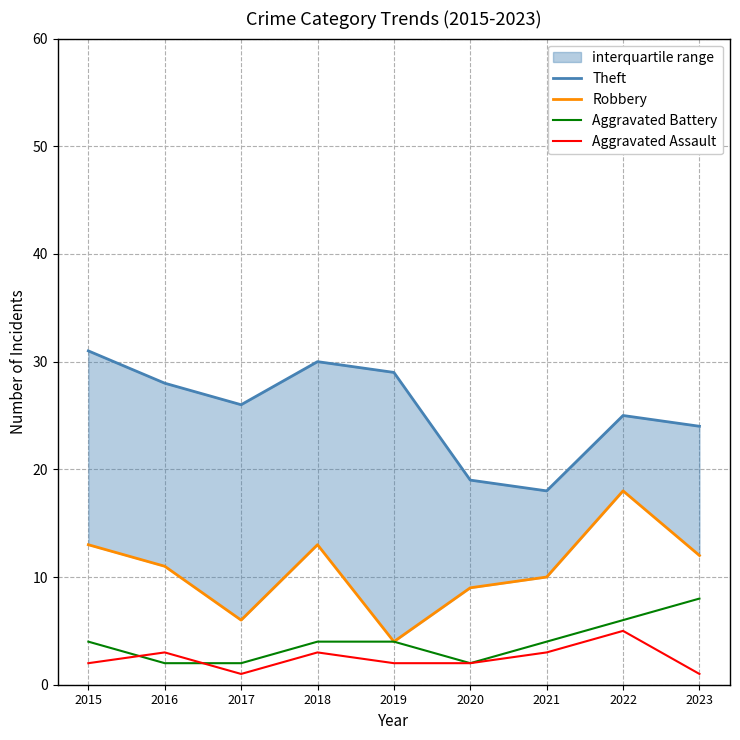

Which series has the widest spread of values?

Robbery